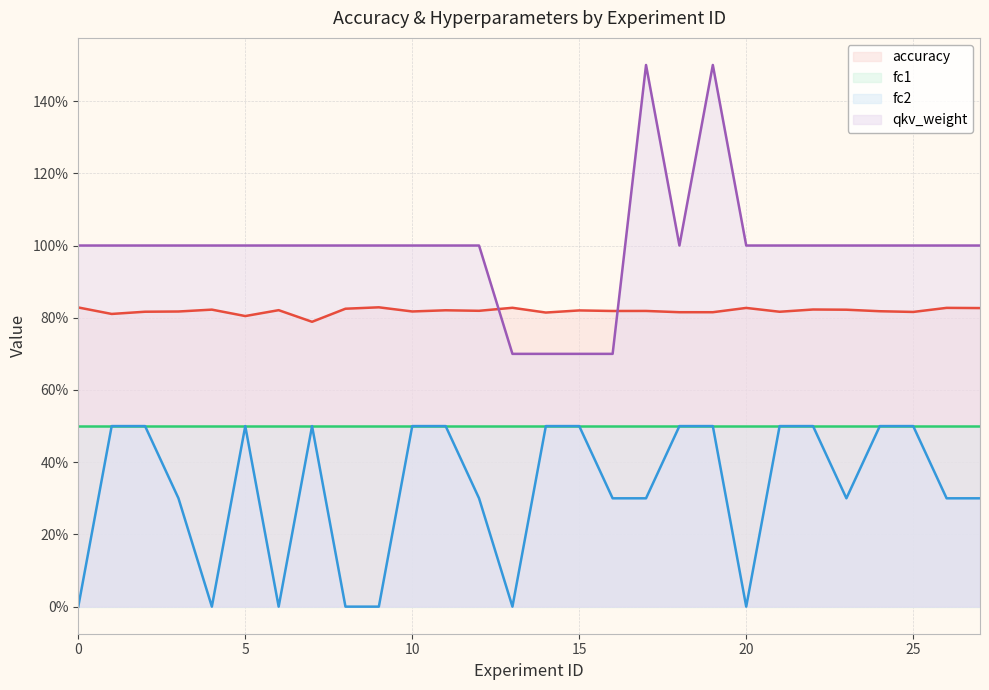

List the series in order of their overall mean, highest first.

qkv_weight, accuracy, fc1, fc2